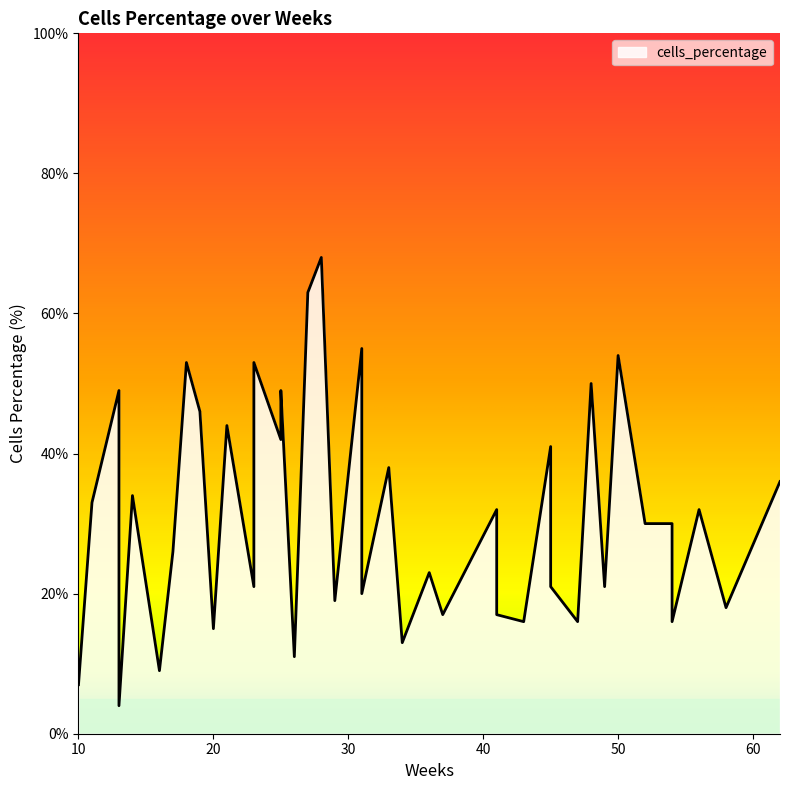

What is the ratio of the value at 41 to the value at 14?

0.9